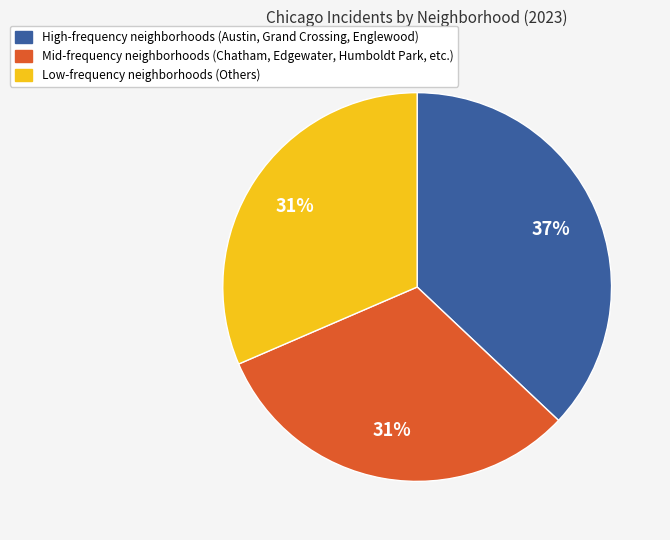

Is there a majority slice in this chart?

No